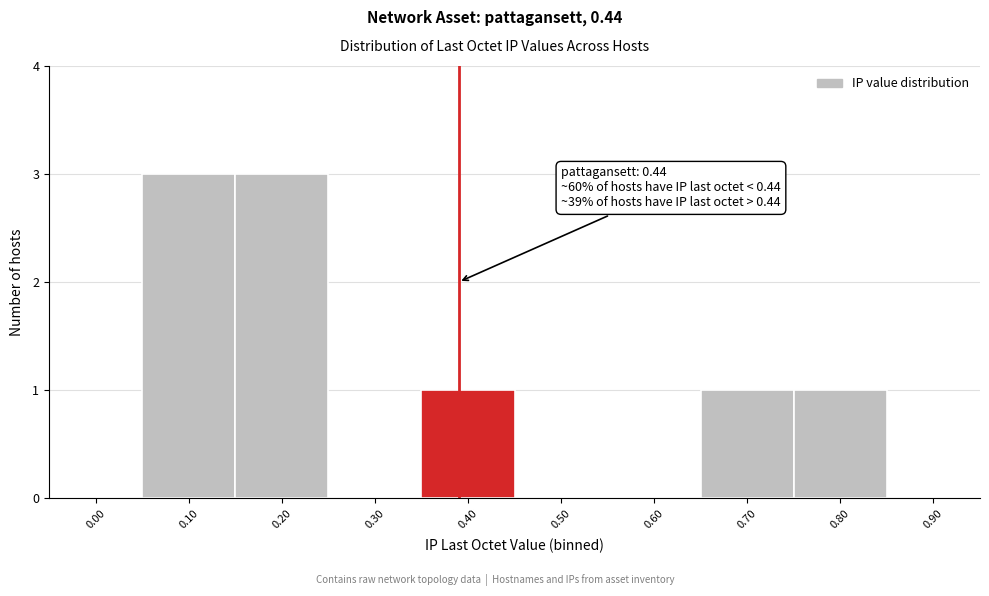

Reading left to right, list all the values displayed in this chart.

0.00=0	0.10=3	0.20=3	0.30=0	0.40=1	0.50=0	0.60=0	0.70=1	0.80=1	0.90=0